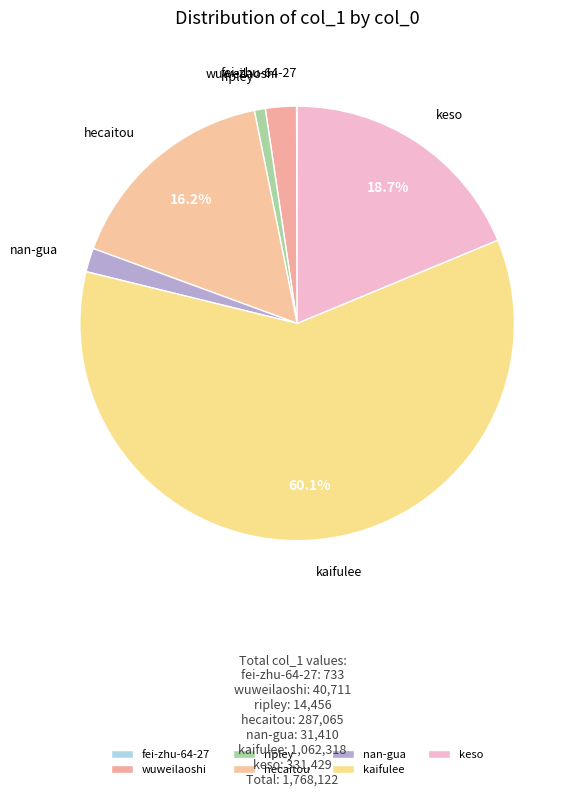

Does fei-zhu-64-27 represent more than half of the total?

No